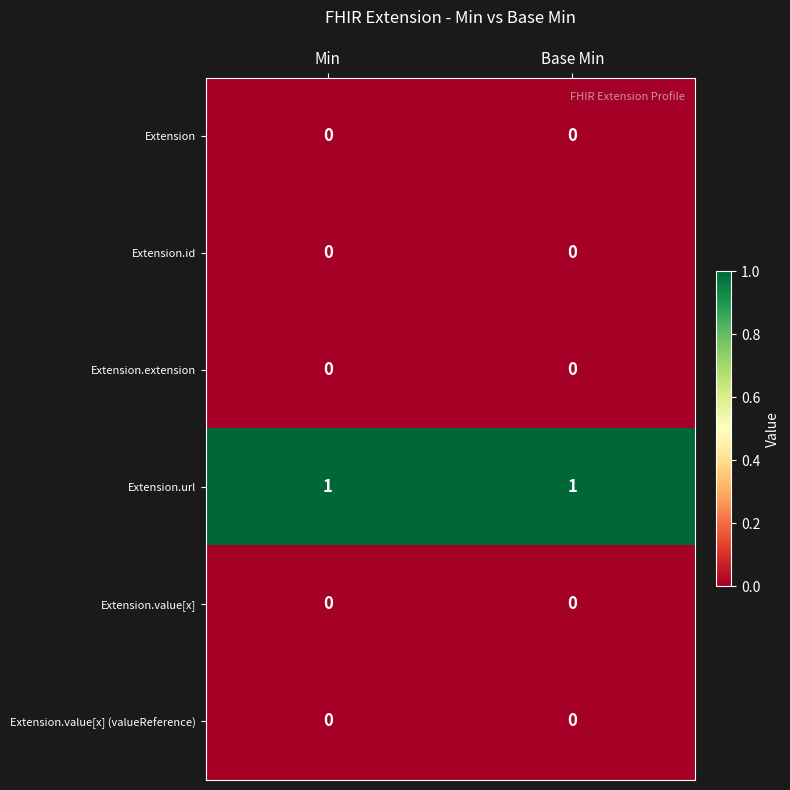

Is it true that Extension.extension equals 0 at Base Min?

True